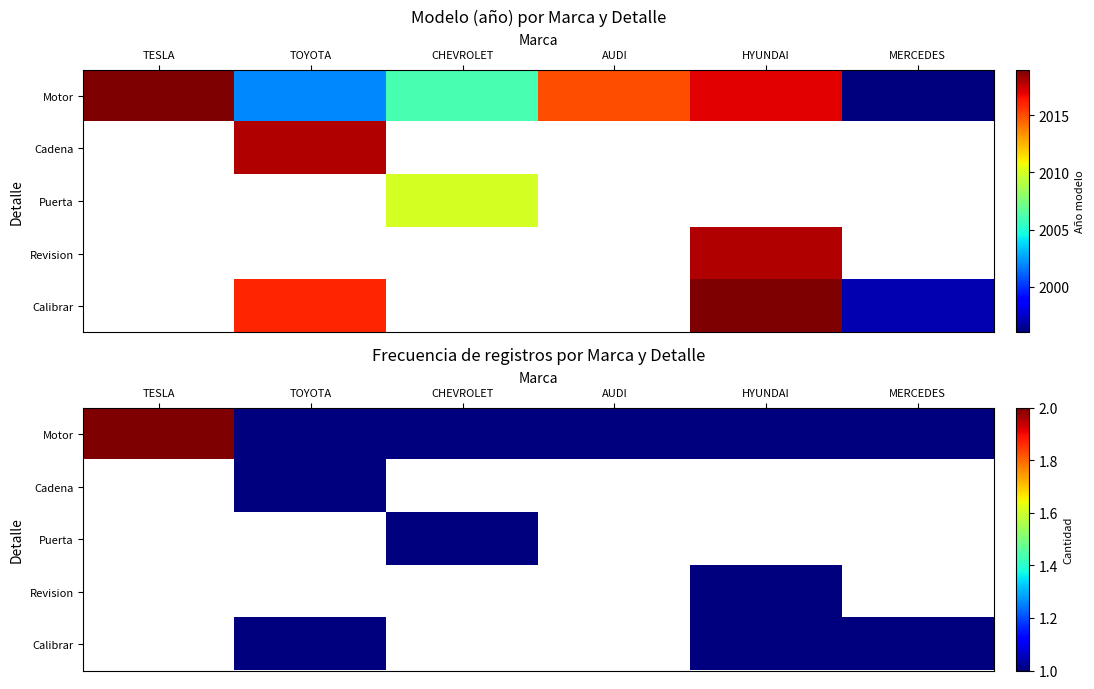

How many data points does each series have?

6